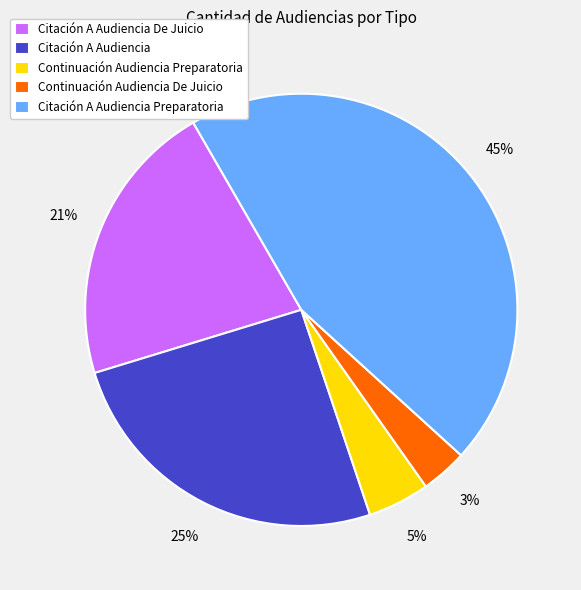

To the nearest percent, what percentage of the pie is Citación A Audiencia Preparatoria?

45%